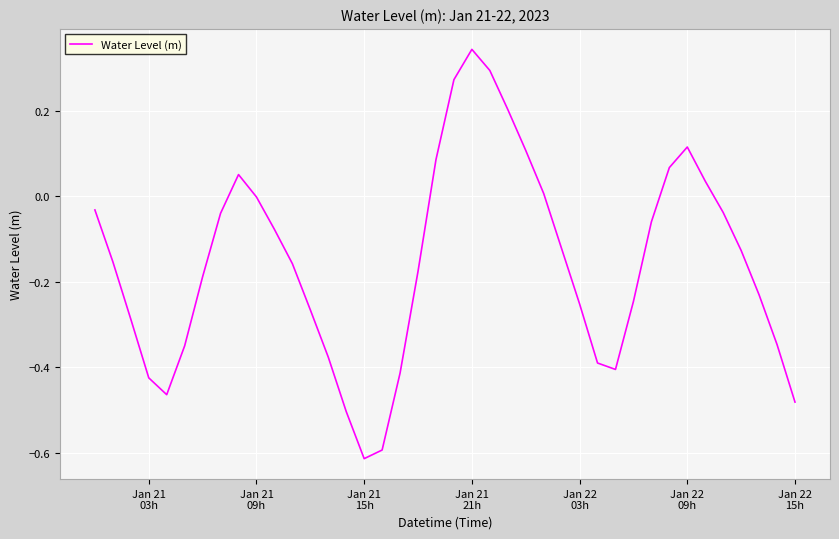

How many interior local valleys (lower than both neighbors) does the data have?

3